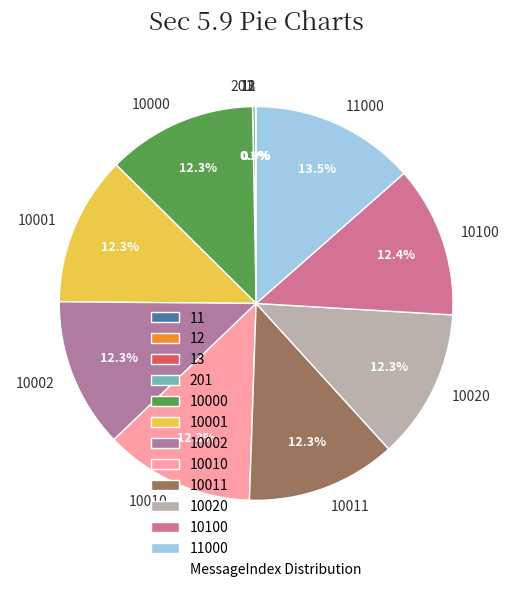

Does 10100 represent more than half of the total?

No